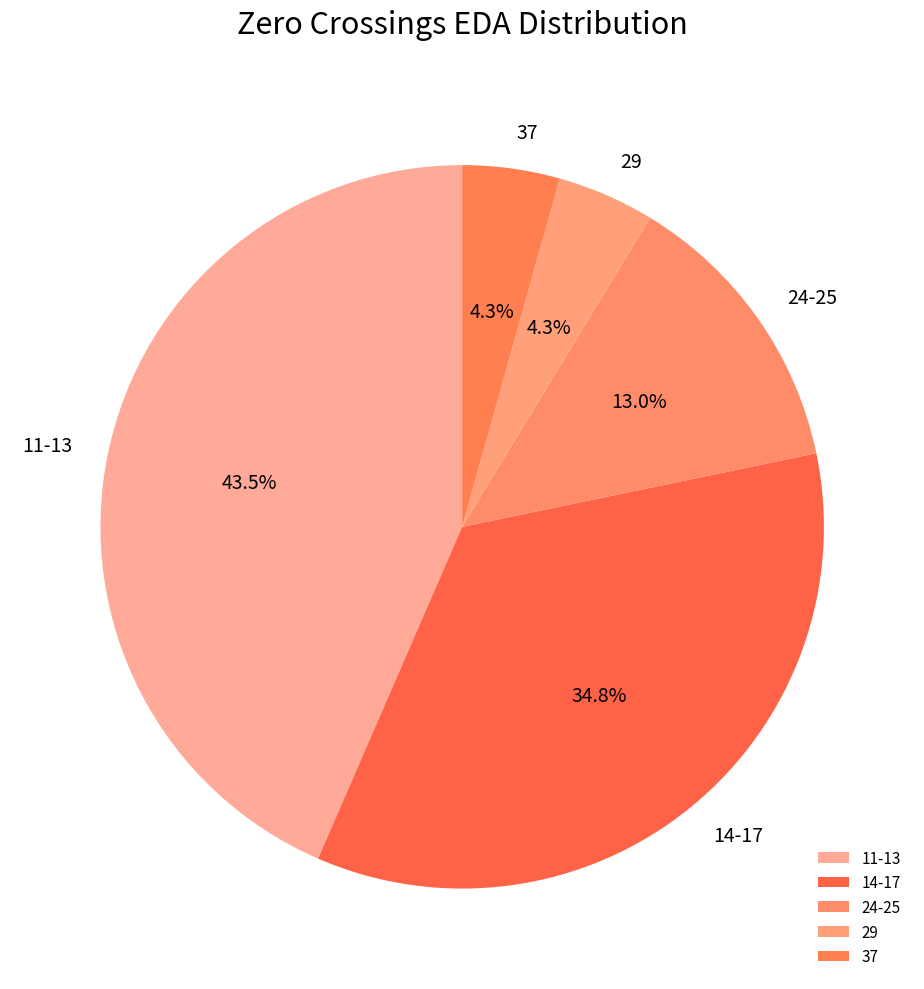

Which has a higher value, 11-13 or 14-17?

11-13